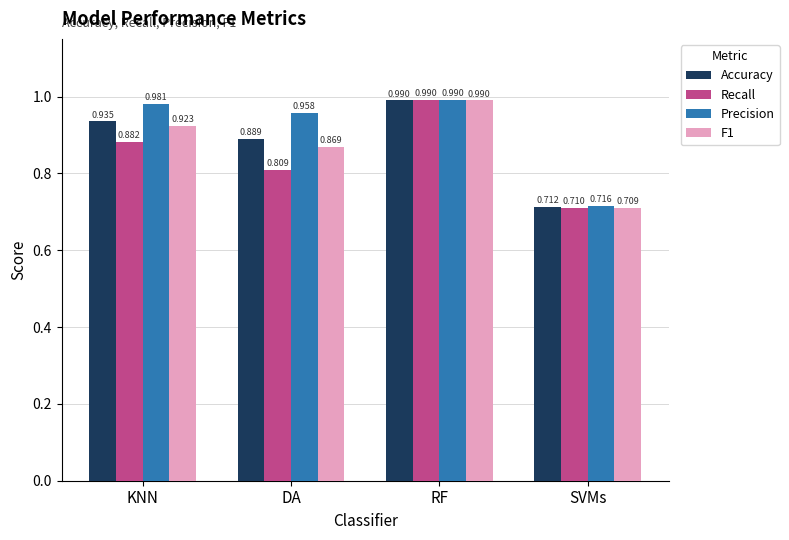

Which label corresponds to the largest value in the chart?

RF